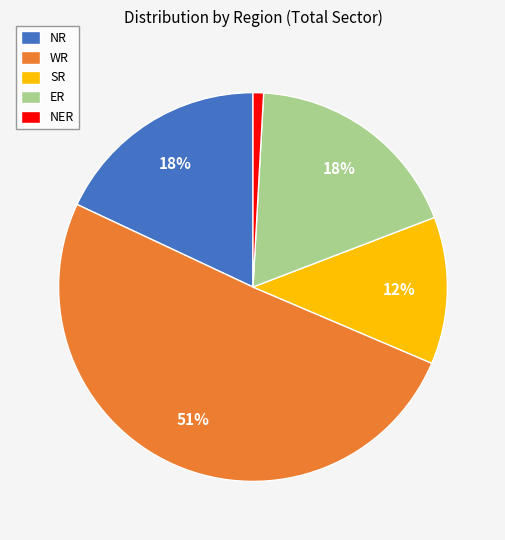

Does WR account for over 50% of the chart?

Yes